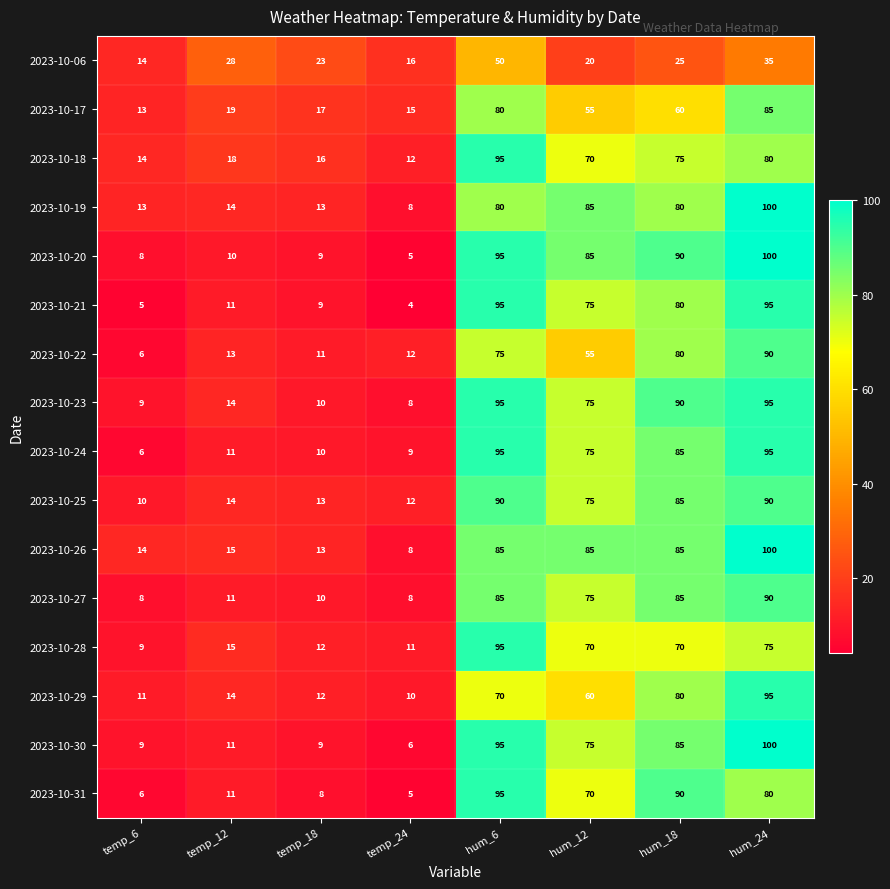

What is the difference between the maximum and minimum values in the 2023-10-25 series?

80